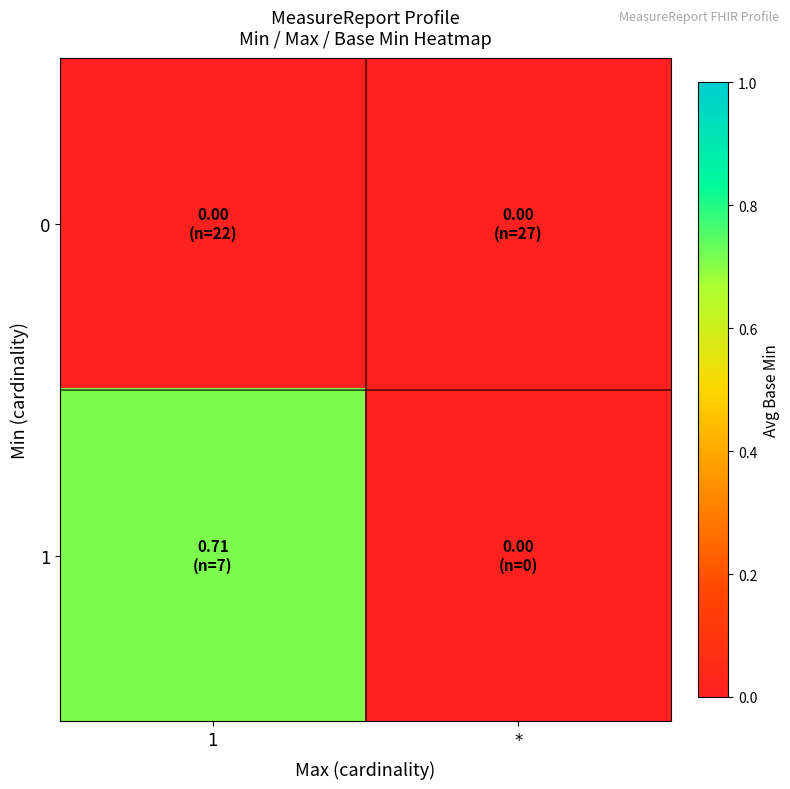

Between 1 and *, which series saw the biggest shift?

1